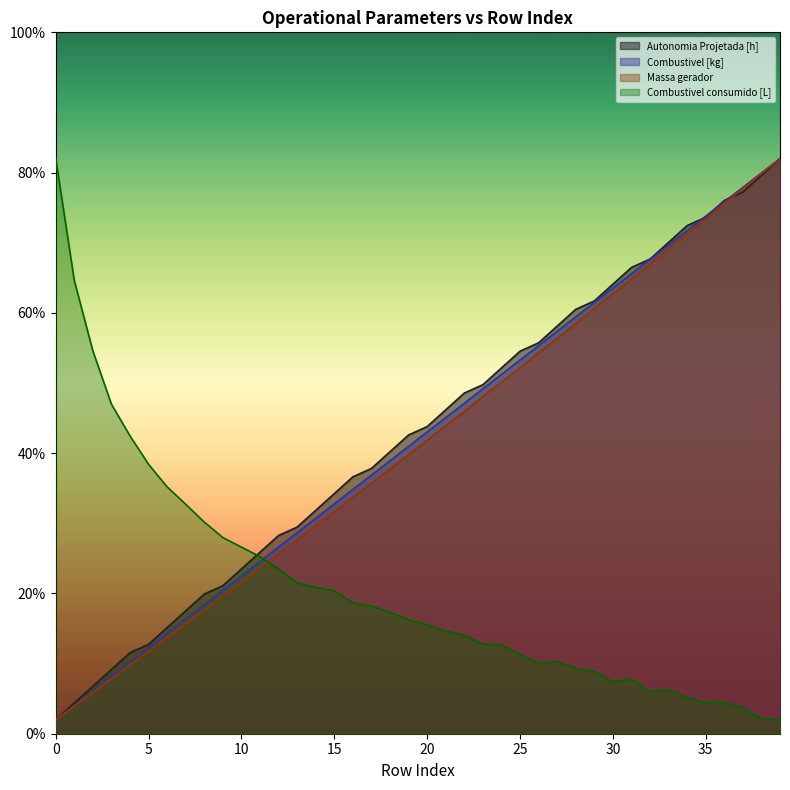

True or false: Massa gerador and Combustivel [kg] cross at least once.

False